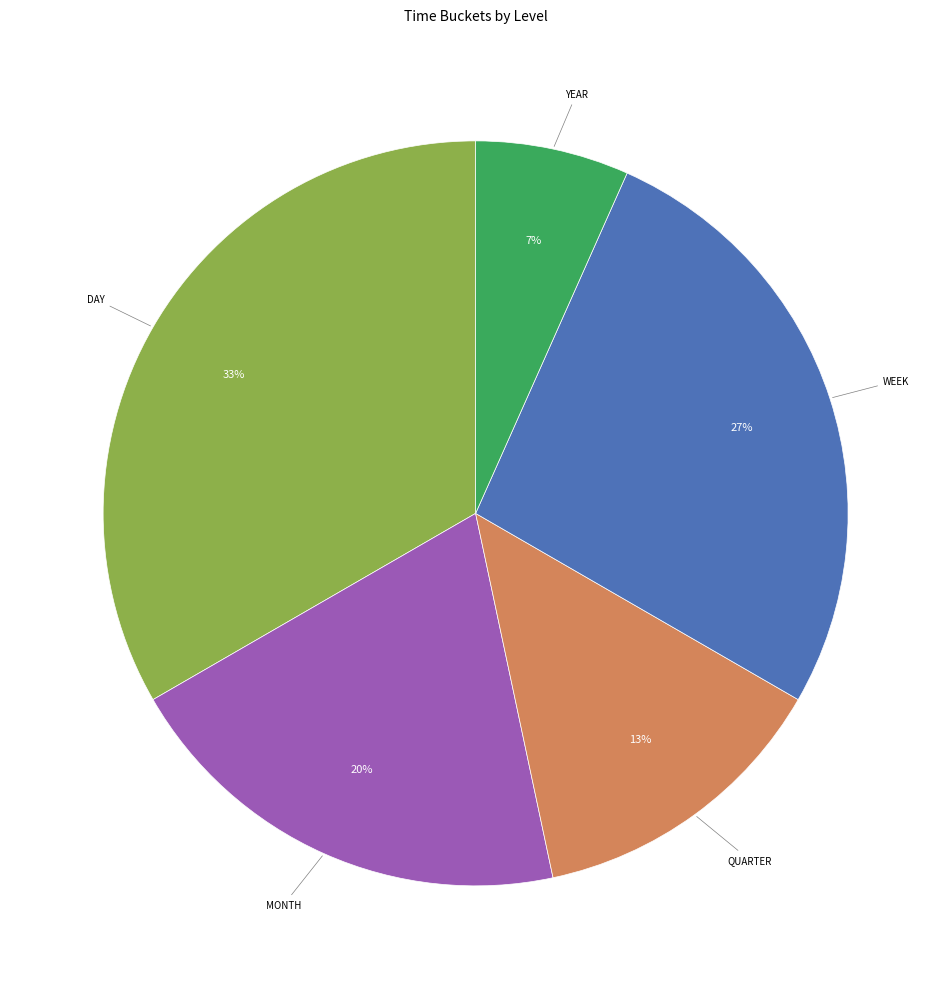

To the nearest percent, what is the average slice percentage?

20%